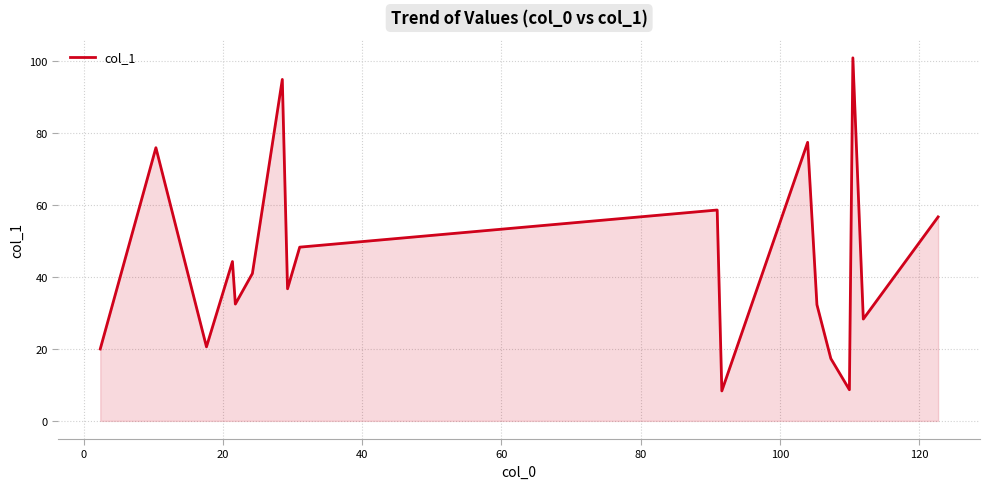

What is the difference between the maximum and minimum values?

92.7